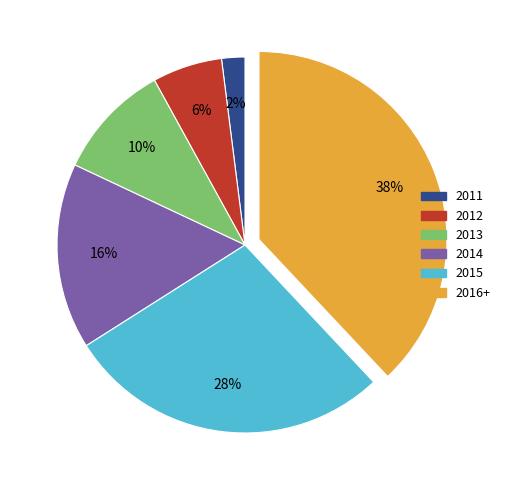

To the nearest percent, what is the difference between the largest and smallest slice percentages?

36%